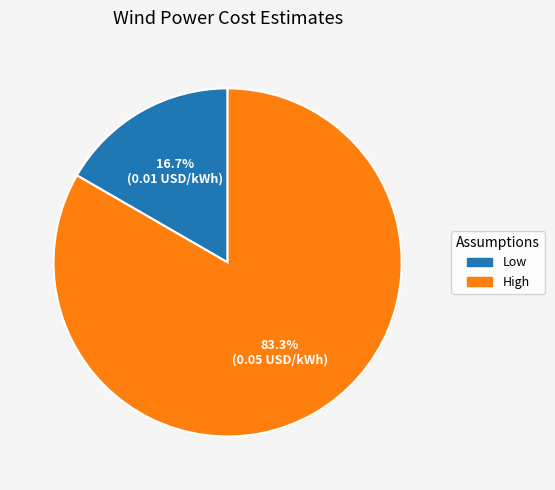

What is the total percentage of High and Low?

100.0%